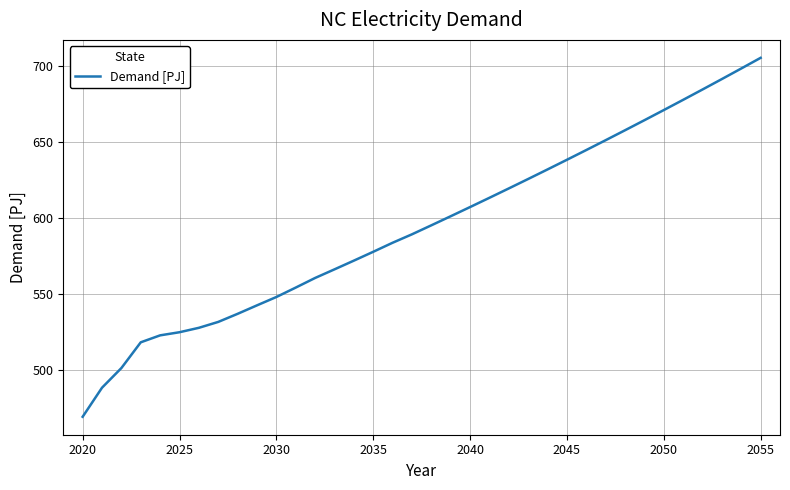

What is the minimum value shown in the chart?

469.4